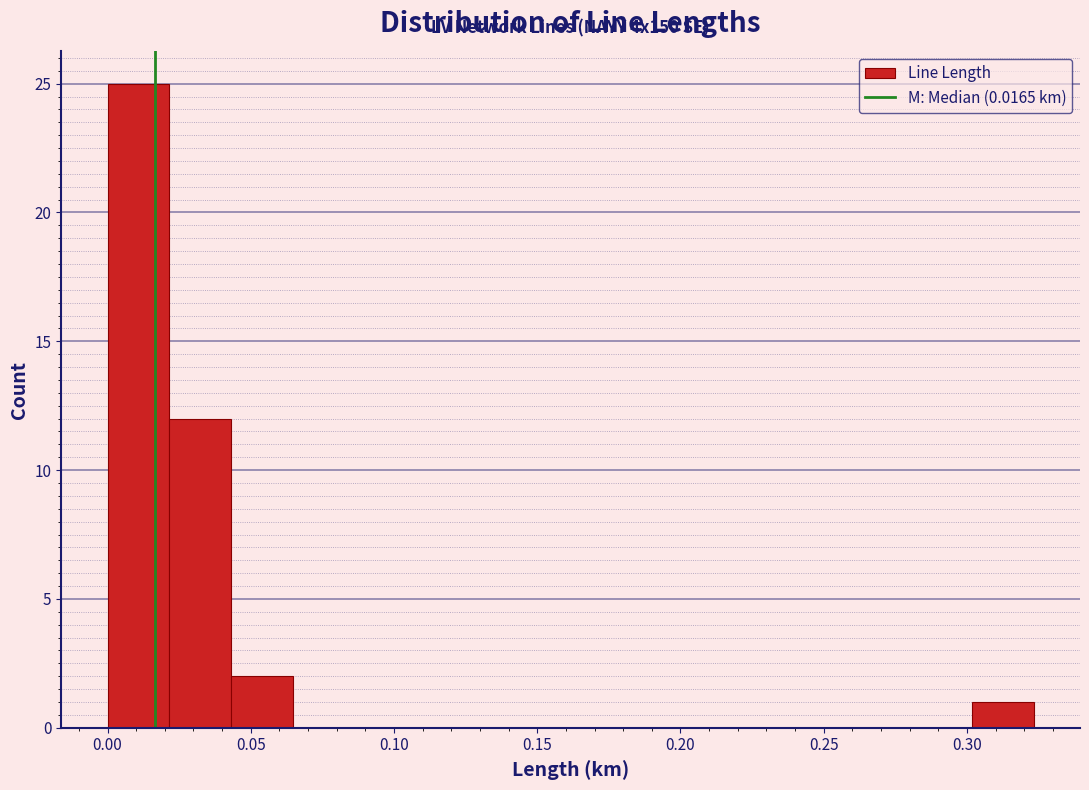

Over which range of the x-axis is the bar tallest?

0.000 to 0.020